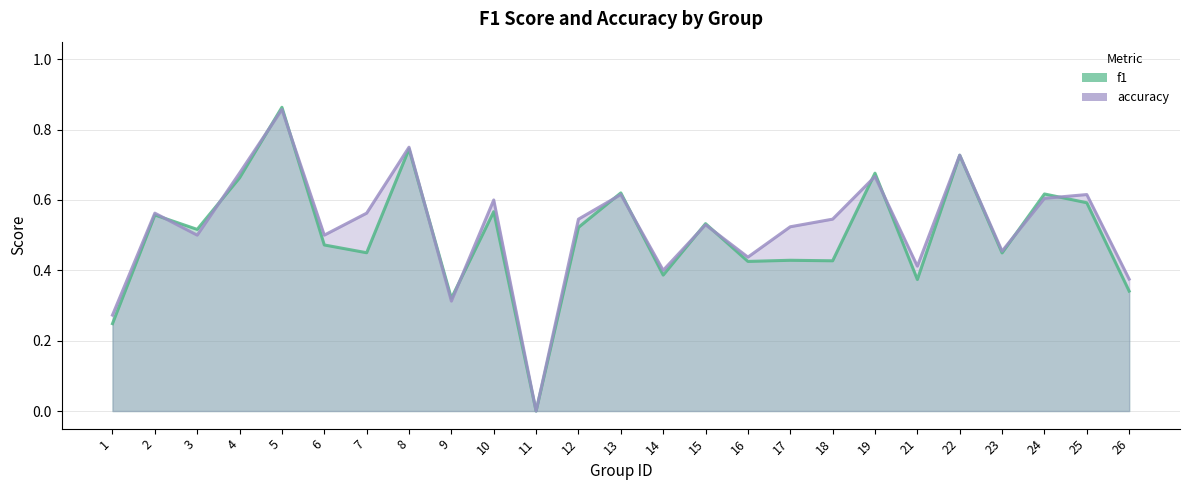

How many lines are shown in the chart?

2